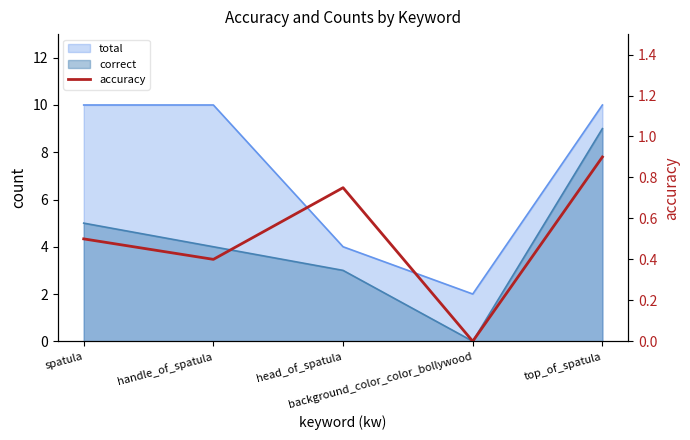

What is the label of the 4th point from the right?

handle_of_spatula